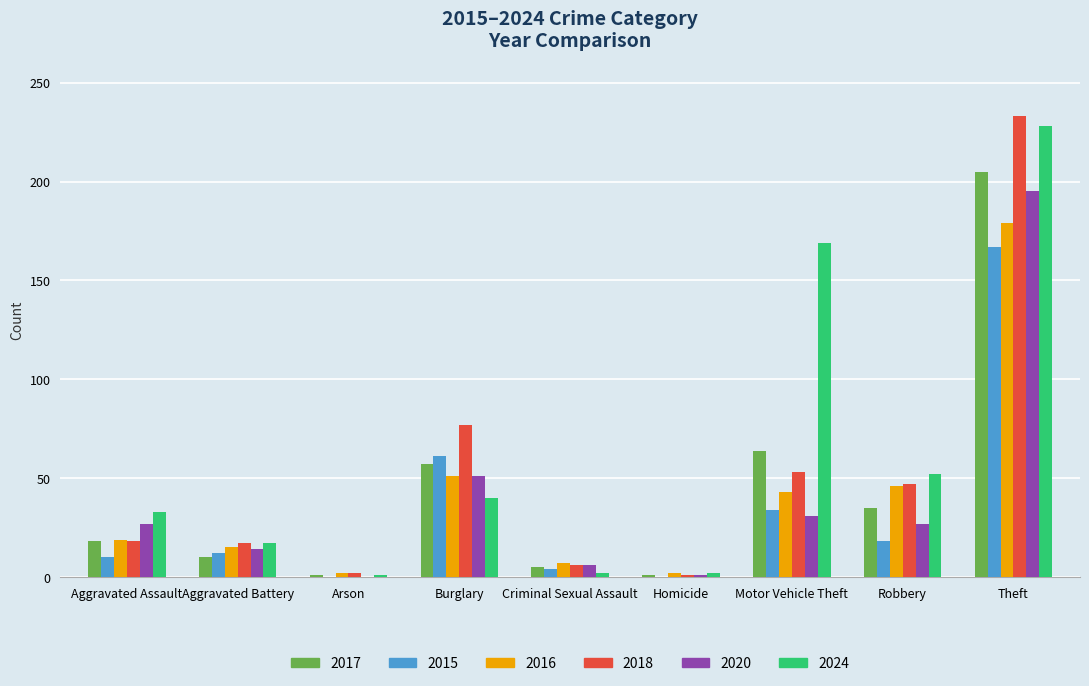

The 2018 series shows 6 at Criminal Sexual Assault. True or false?

True